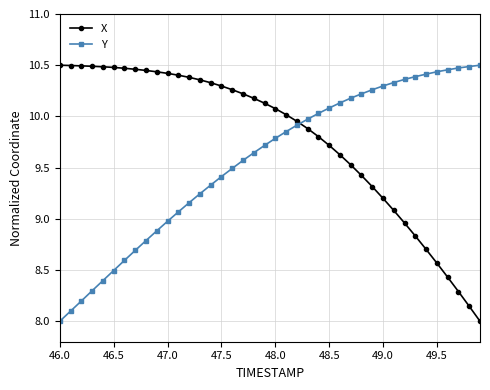

List the series in order of their overall mean, highest first.

X, Y